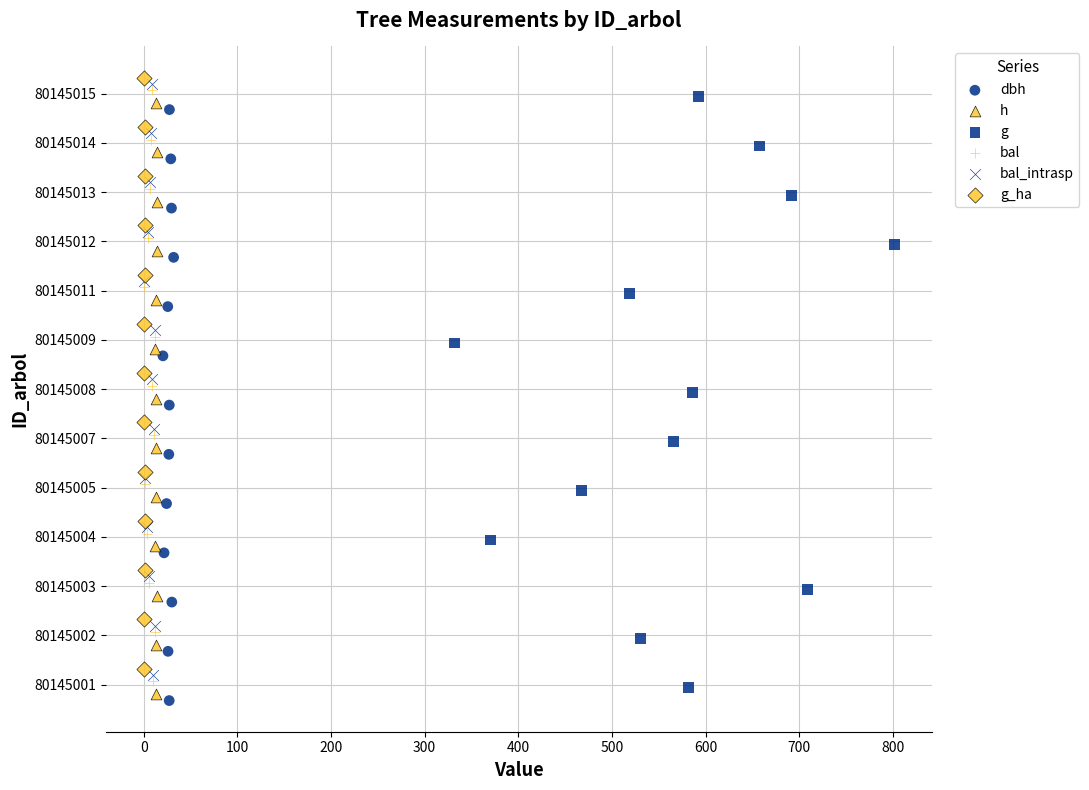

Which series reaches the maximum Y coordinate?

g_ha